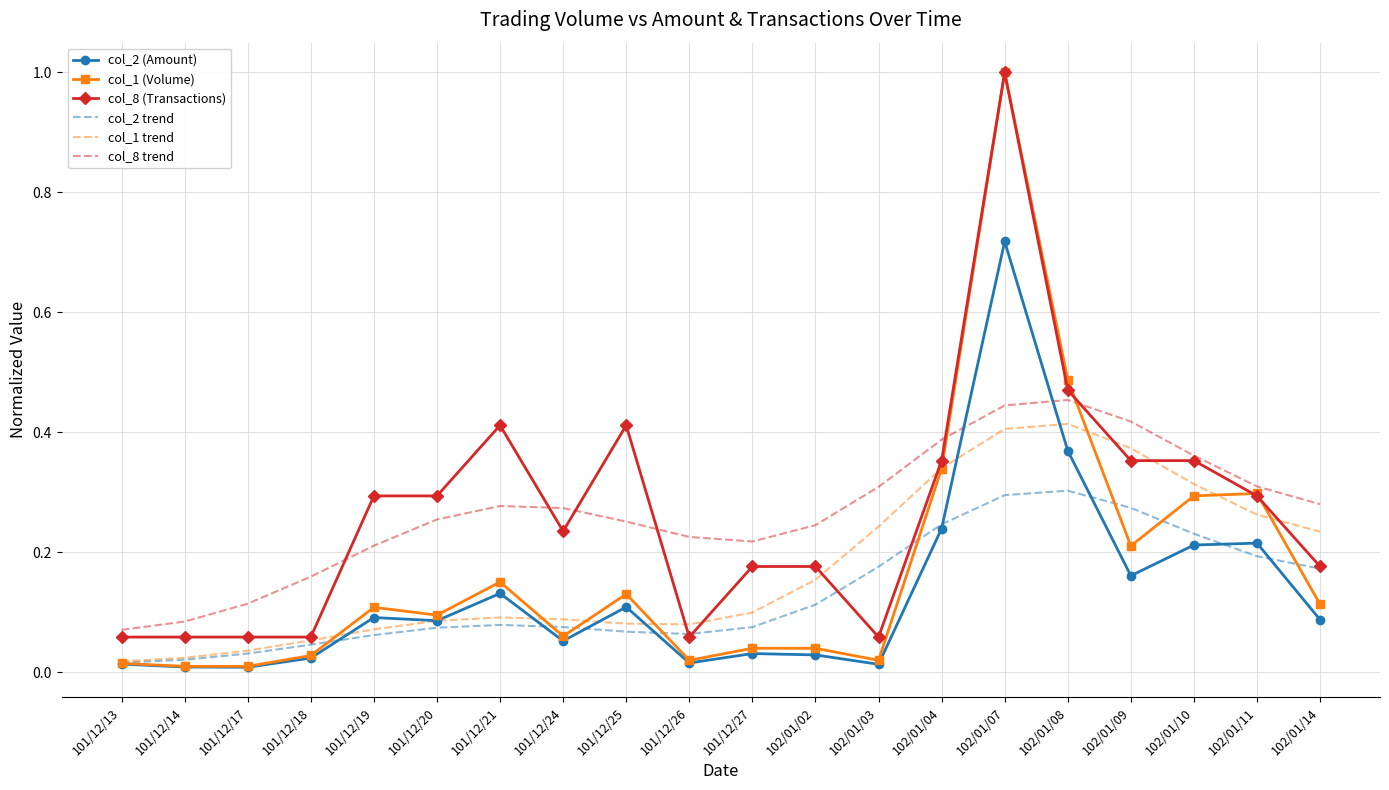

What is the greatest value displayed?

1.0